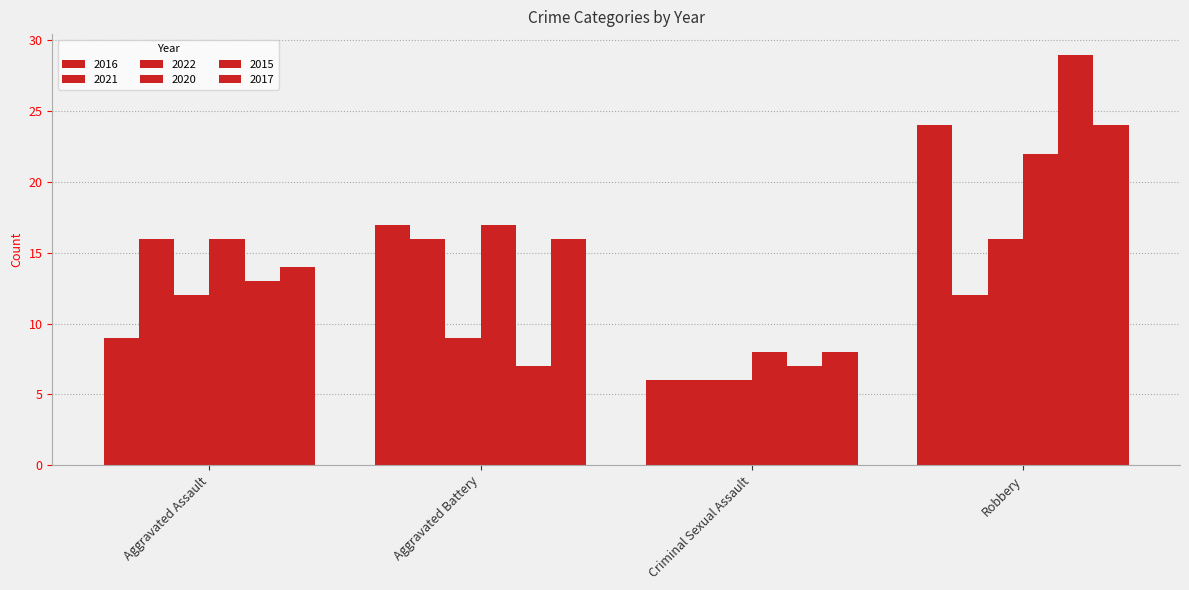

The value of 2021 at Criminal Sexual Assault is 6. True or false?

True